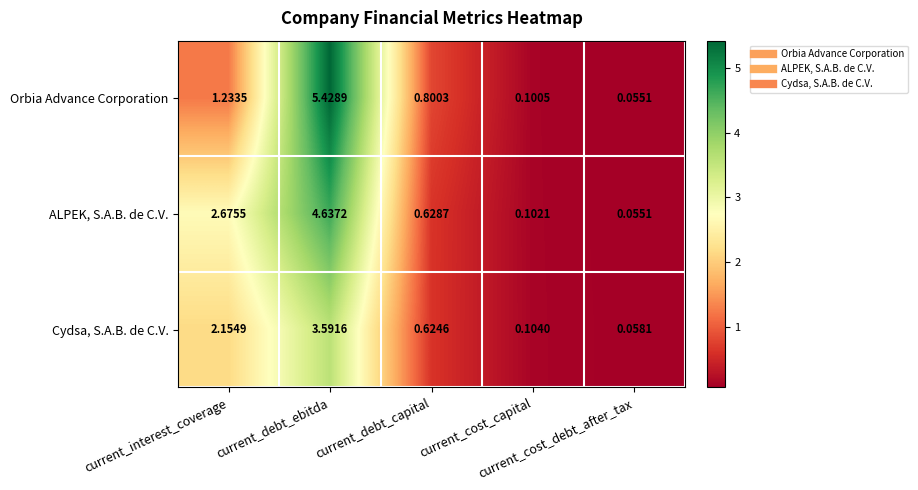

Rank the series by their maximum value, from highest to lowest.

Orbia Advance Corporation, ALPEK, S.A.B. de C.V., Cydsa, S.A.B. de C.V.